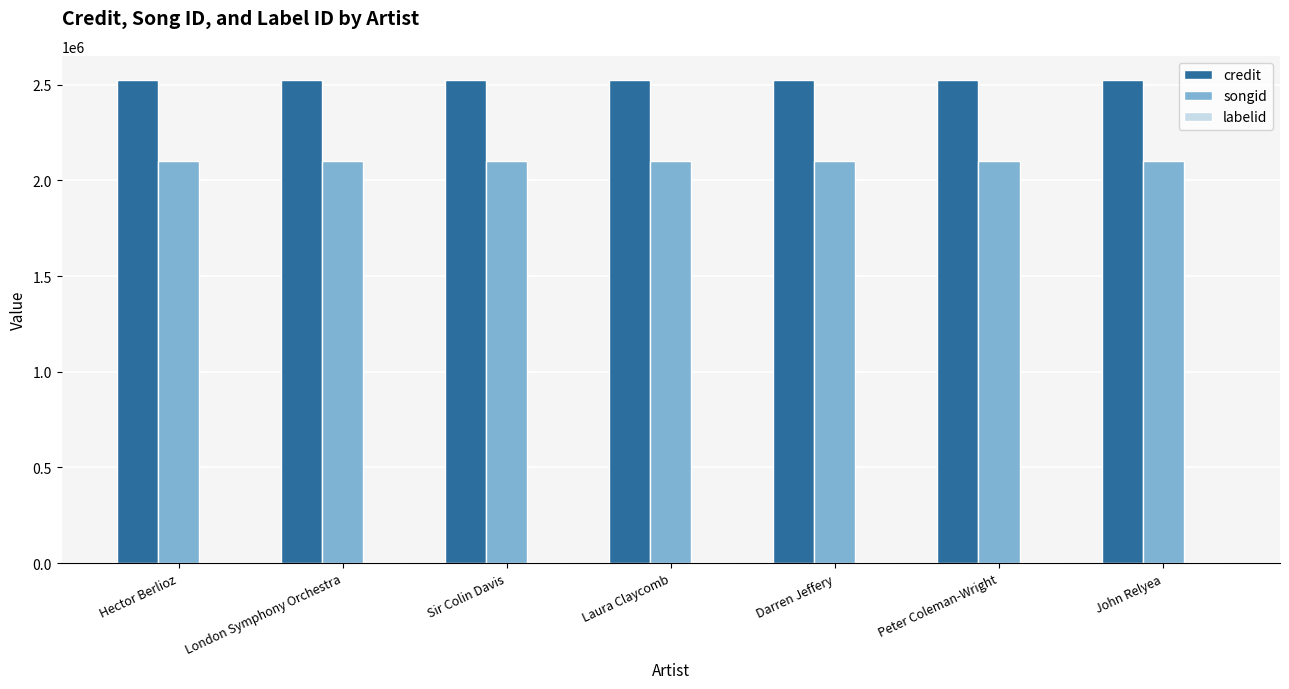

What is the maximum value for credit?

2524131